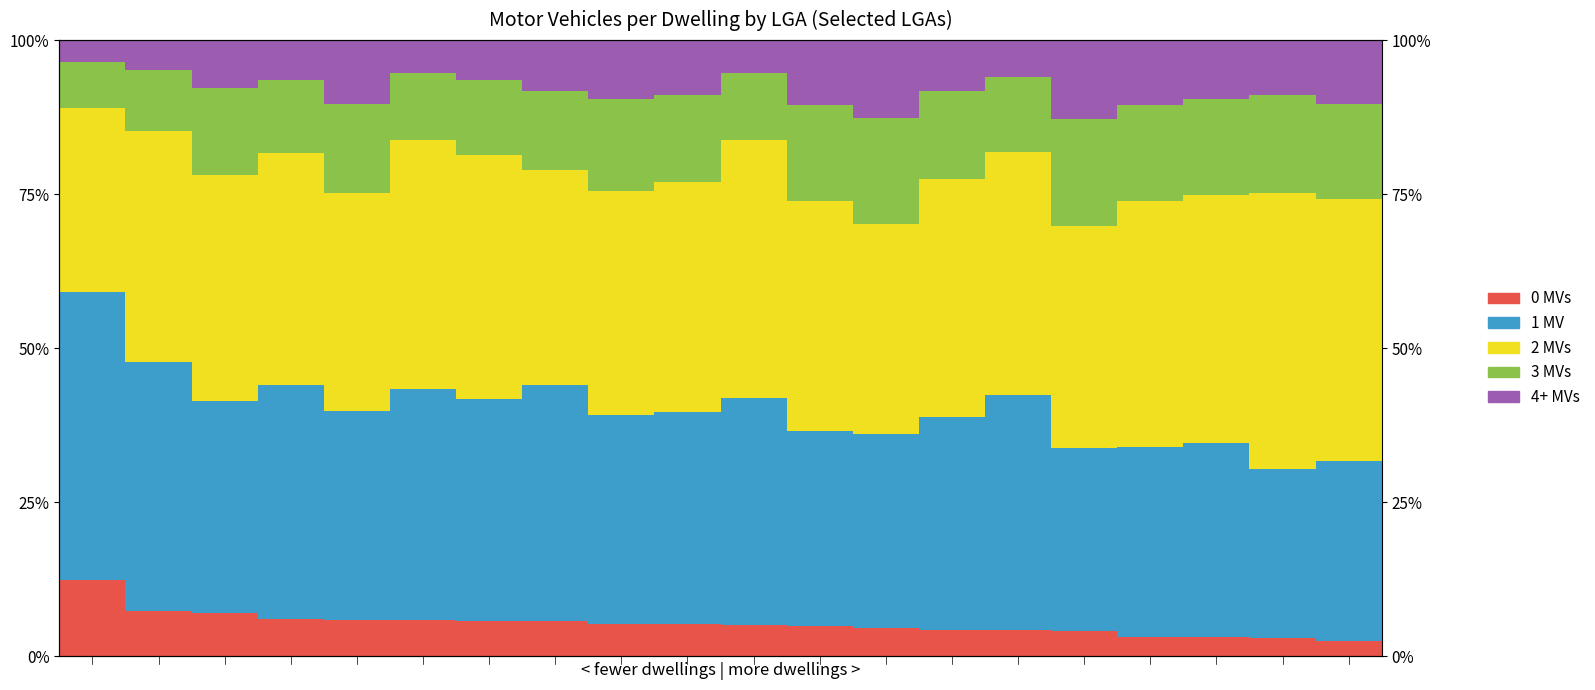

Read the 2 MVs value at 5.

40.4